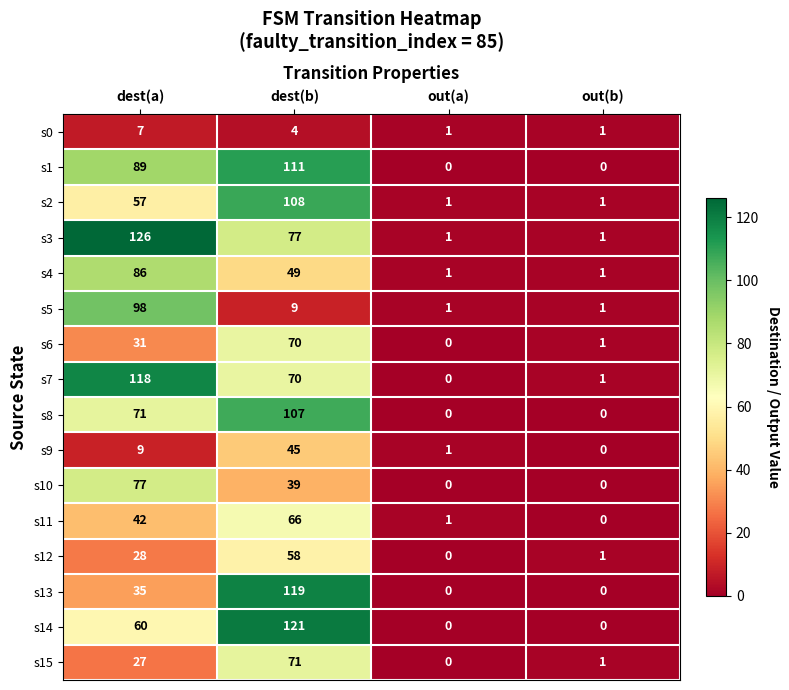

What is the spread (max minus min) of values at out(b)?

1